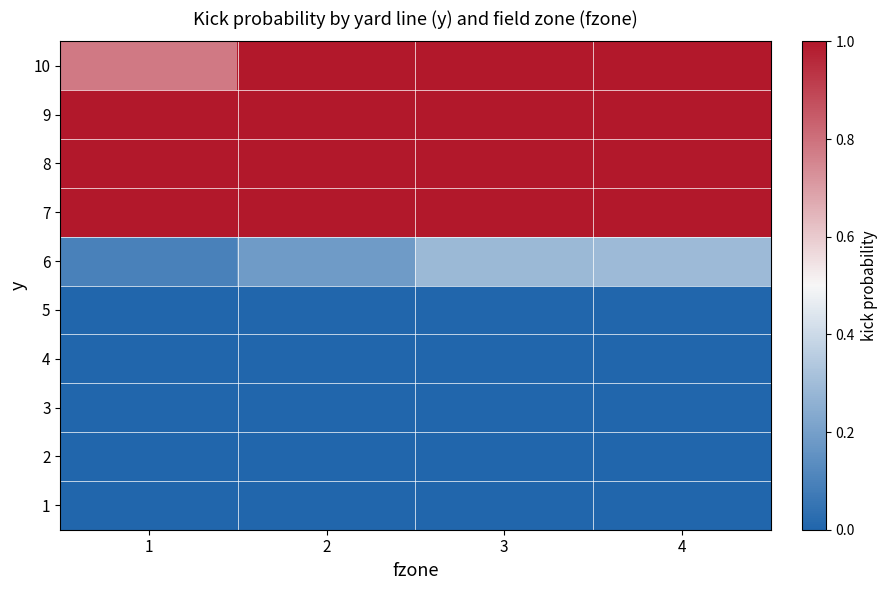

Reading left to right, what are all the values shown in this chart?

1: 1=0.0	2=0.0	3=0.0	4=0.0
2: 1=0.0	2=0.0	3=0.0	4=0.0
3: 1=0.0	2=0.0	3=0.0	4=0.0
4: 1=0.0	2=0.0	3=0.0	4=0.0
5: 1=0.0	2=0.0	3=0.0	4=0.0
6: 1=0.1	2=0.2	3=0.3	4=0.3
7: 1=1.0	2=1.0	3=1.0	4=1.0
8: 1=1.0	2=1.0	3=1.0	4=1.0
9: 1=1.0	2=1.0	3=1.0	4=1.0
10: 1=0.8	2=1.0	3=1.0	4=1.0